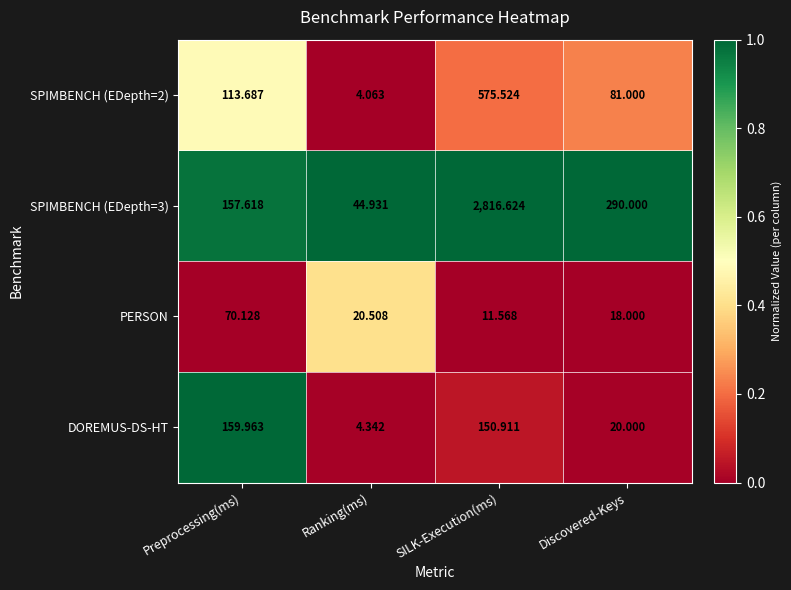

At which category is the sum across all series the highest?

SILK-Execution(ms)